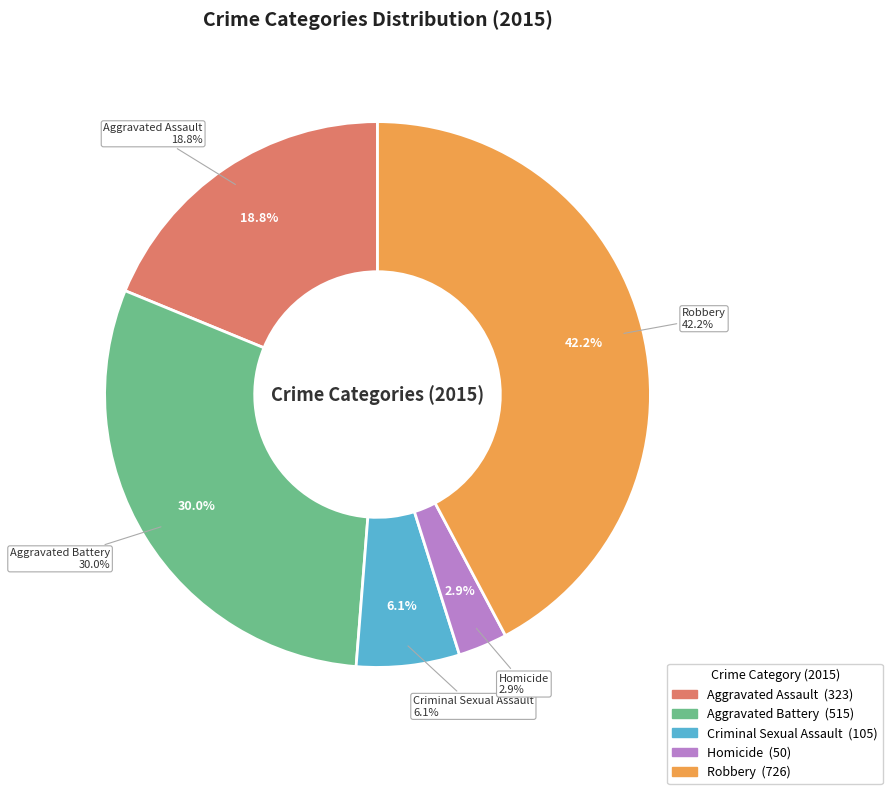

To the nearest percent, what is the average slice percentage?

20%